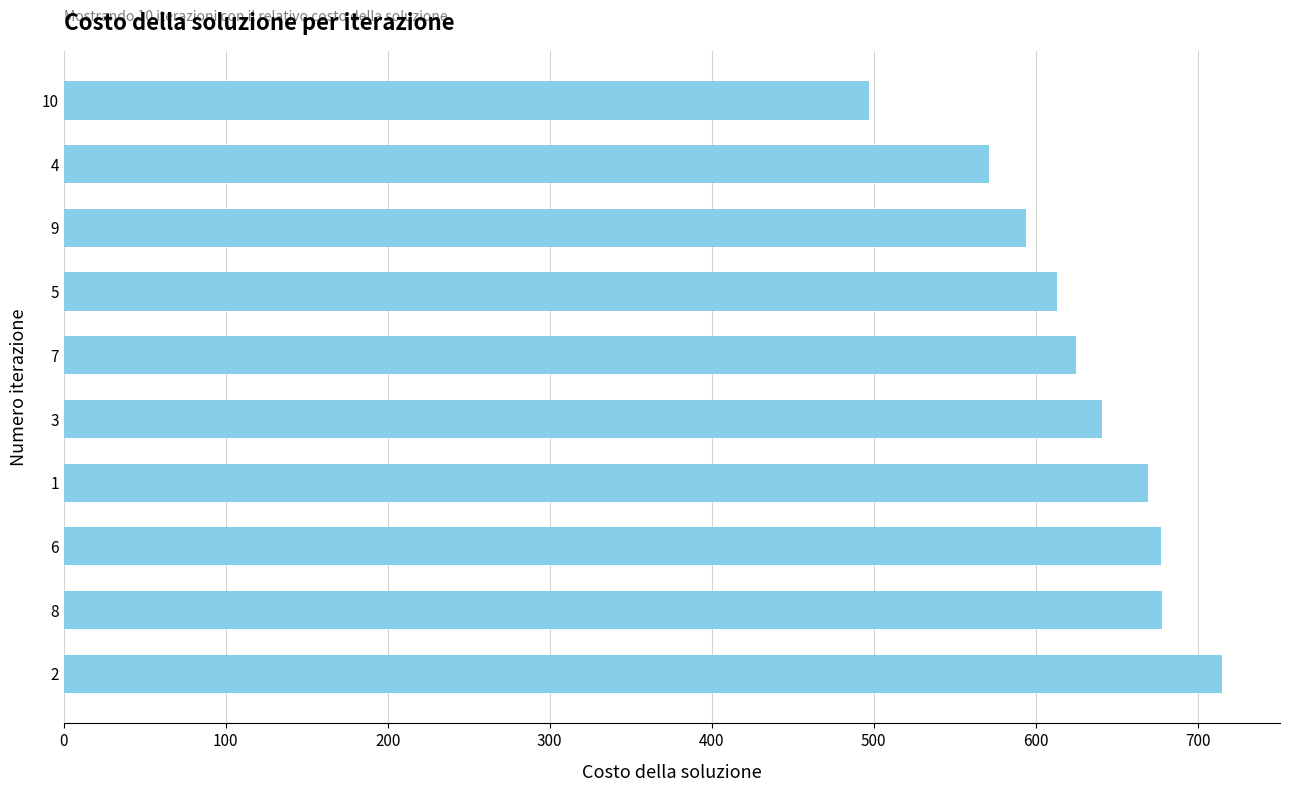

How many values are below 641?

5